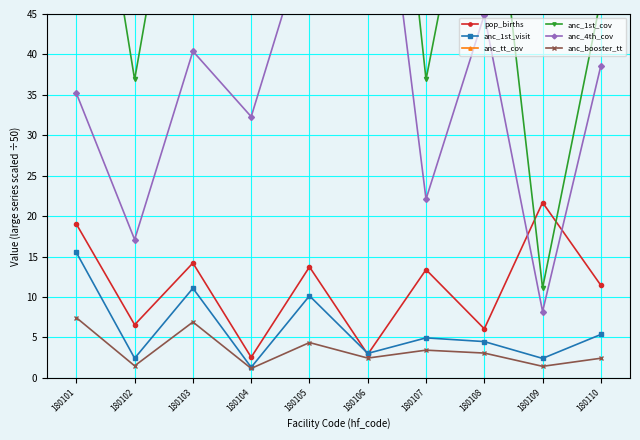

What is the difference between the anc_1st_visit values at 180106 and 180102?

0.6